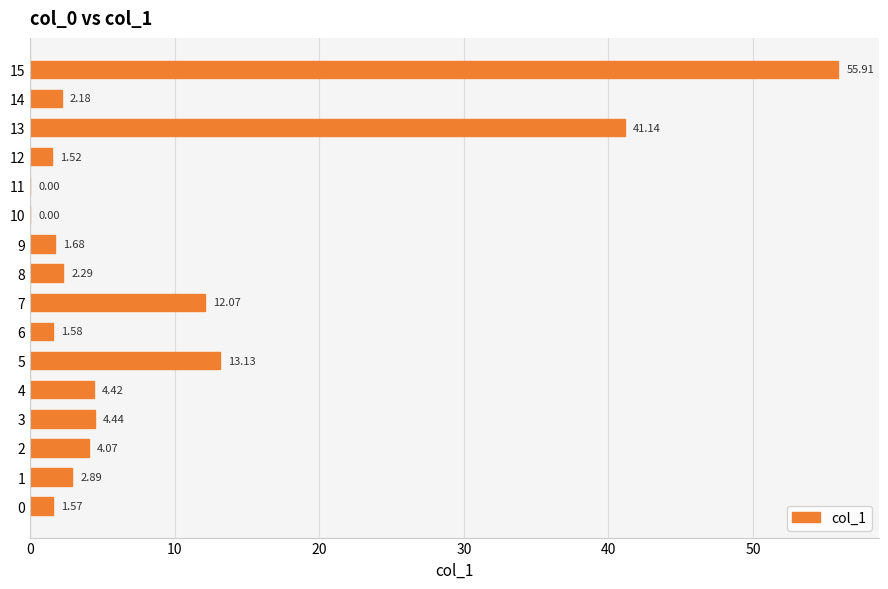

Between 12 and 10, which is larger?

12